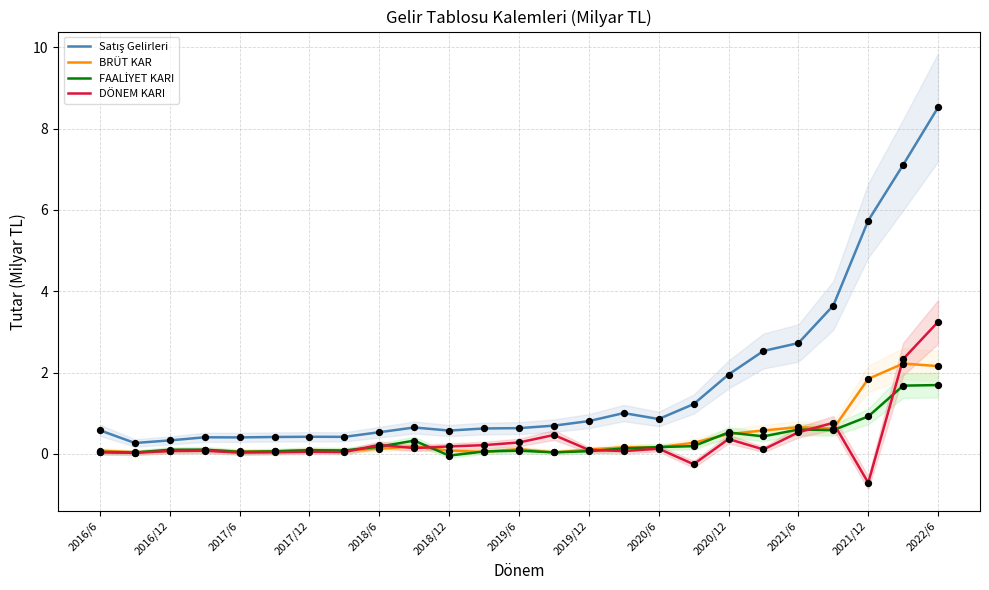

What are all the series names shown in the legend?

Satış Gelirleri, BRÜT KAR, FAALİYET KARI, DÖNEM KARI